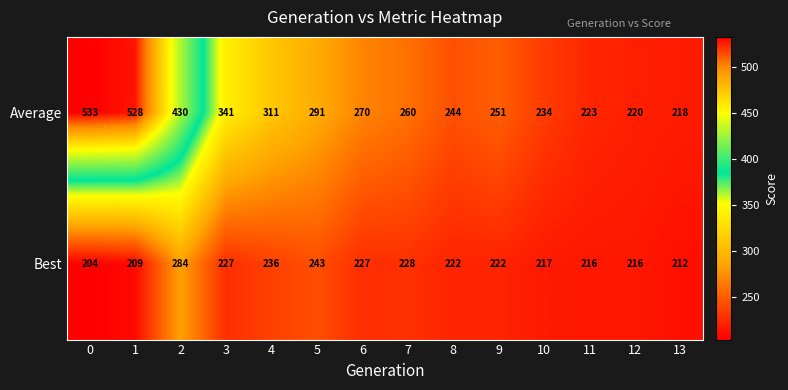

Reading right to left, transcribe all the data shown in this chart.

Average: 218	220	223	234	251	244	260	270	291	311	341	430	528	533
Best: 212	216	216	217	222	222	228	227	243	236	227	284	209	204